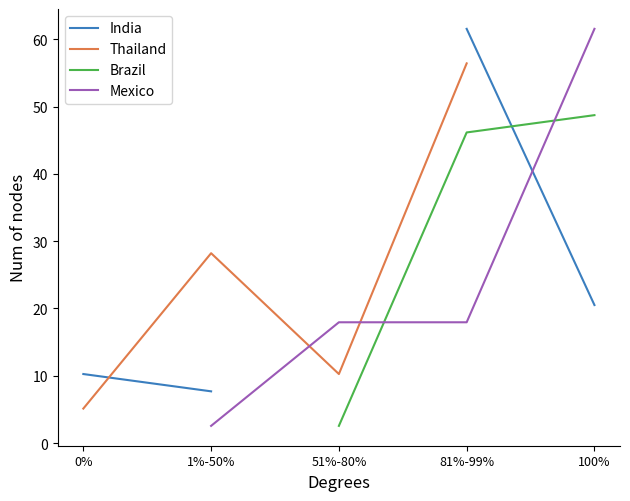

True or false: Mexico has more than 0 points higher than both neighbors.

False